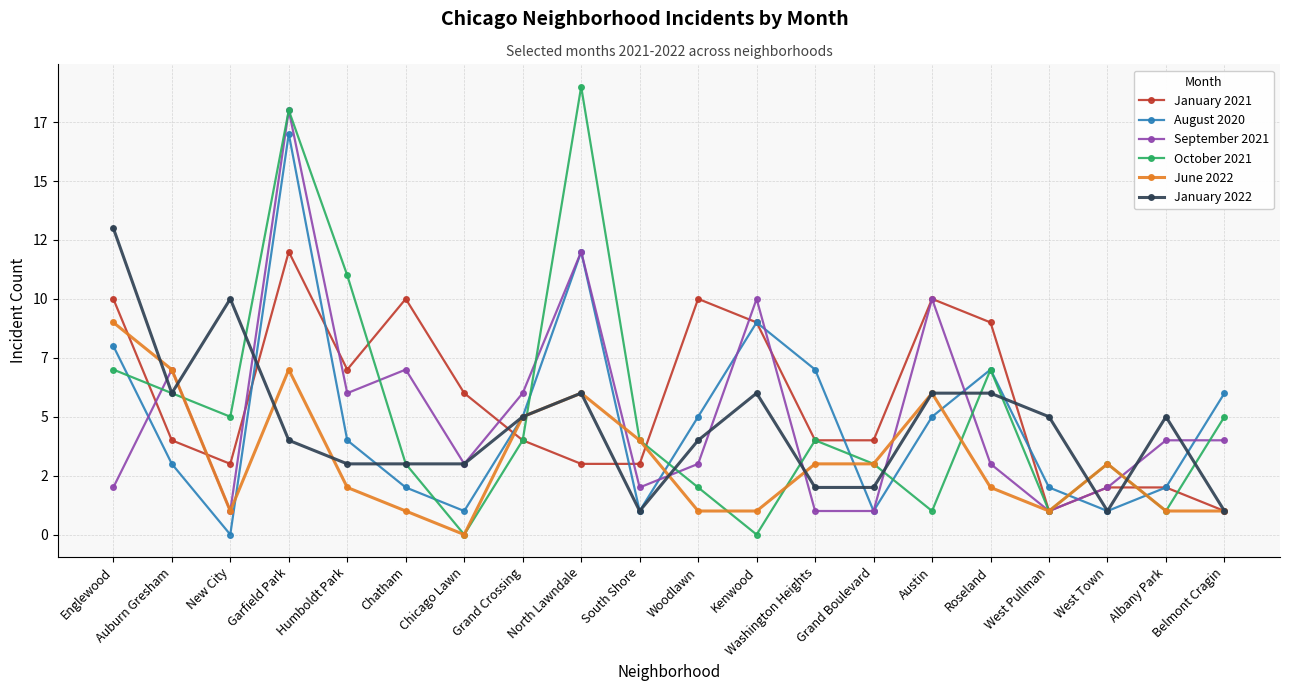

What is the value of the June 2022 point at the 20th from the left?

1